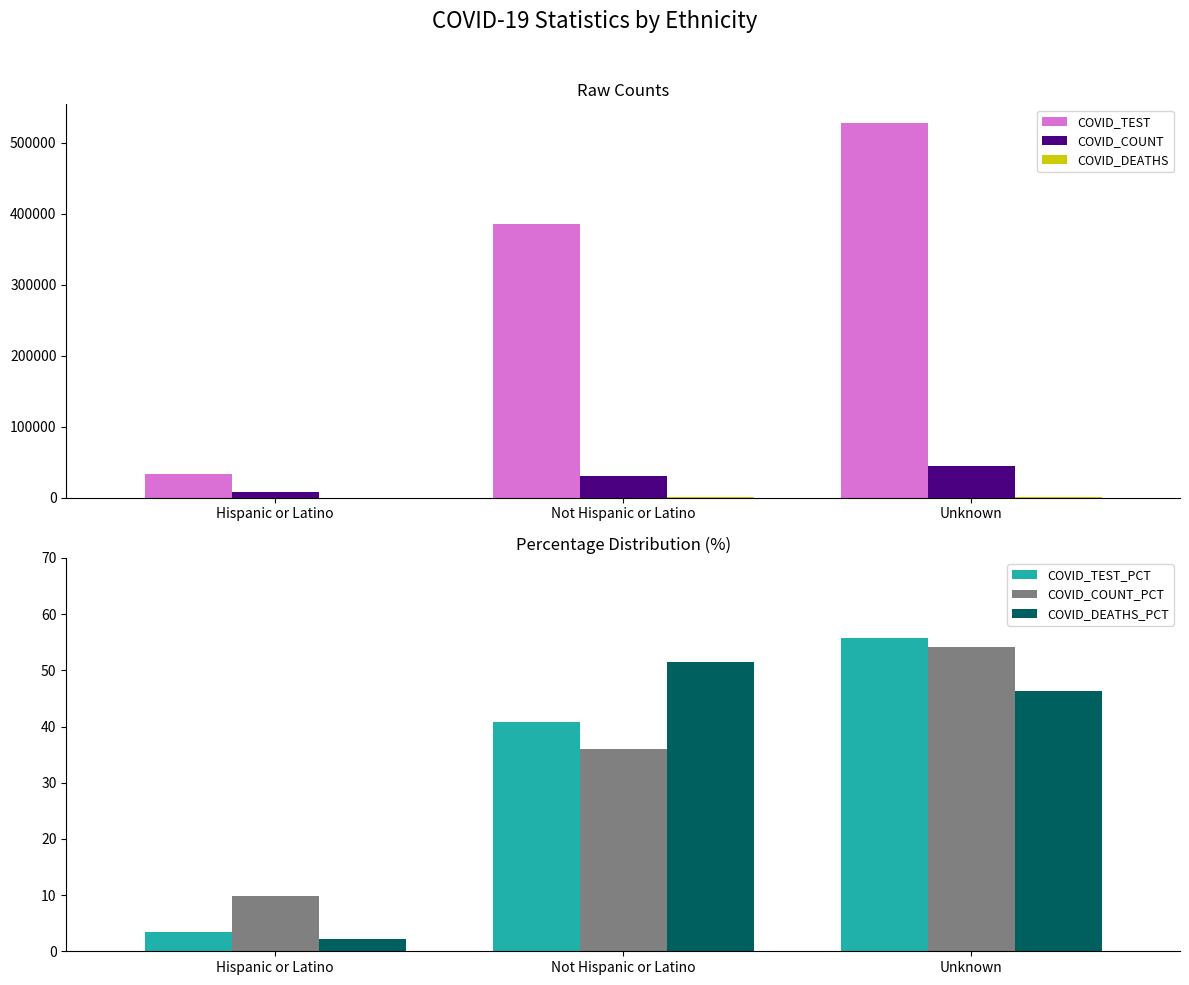

Is the value of COVID_COUNT_PCT at Hispanic or Latino greater than the value of COVID_TEST at Unknown?

No